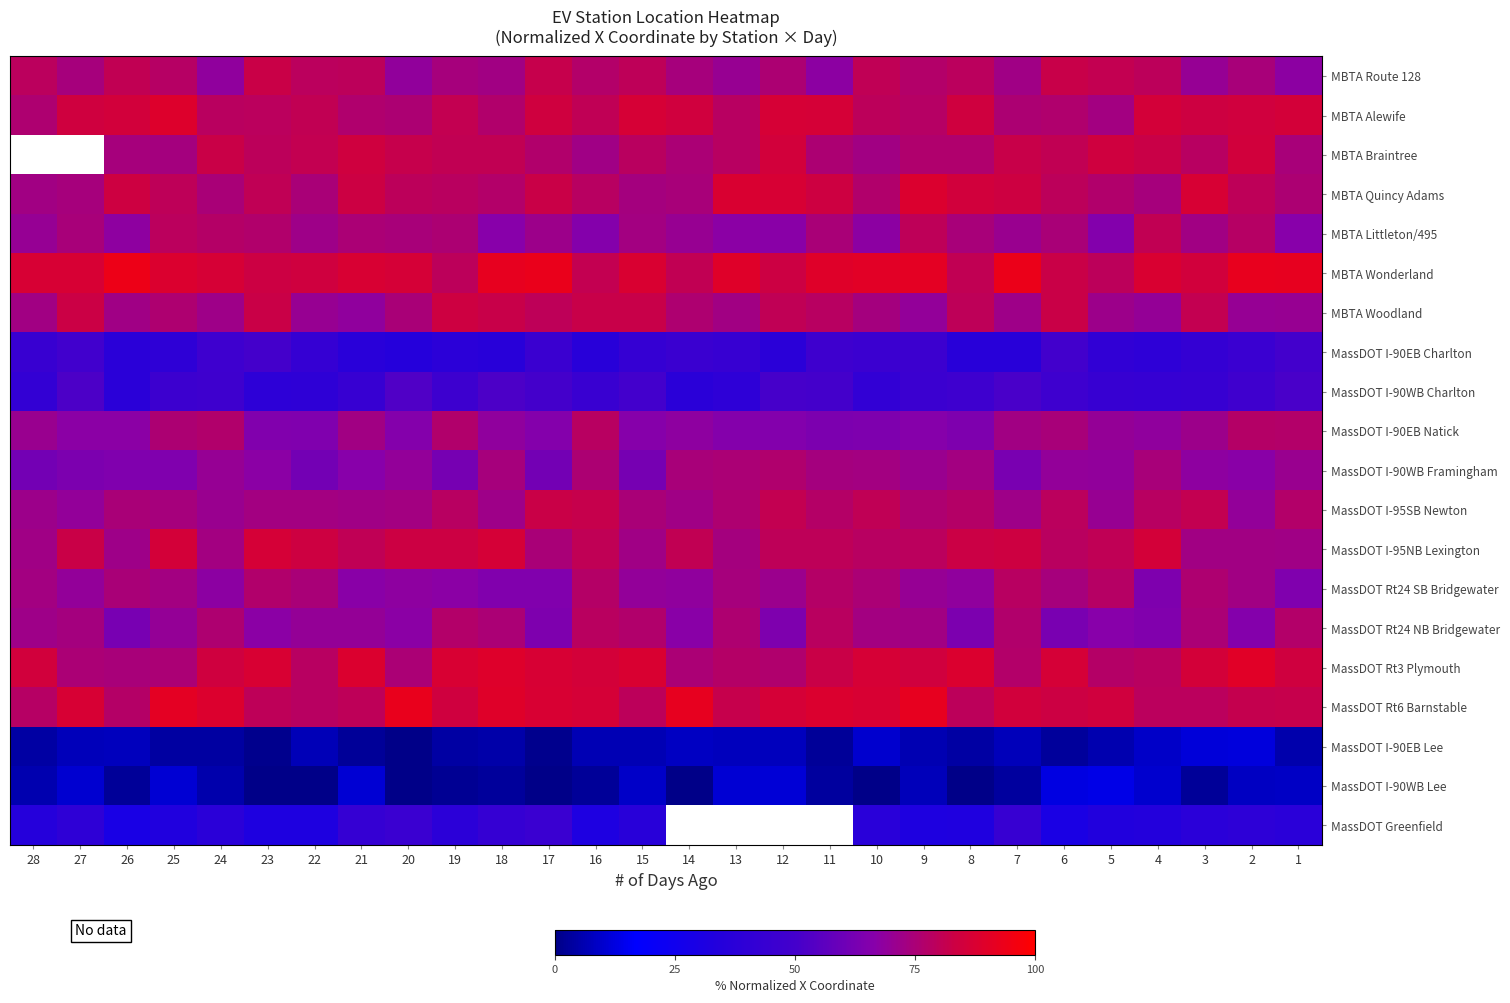

Which series has the largest total across all categories?

MBTA Wonderland